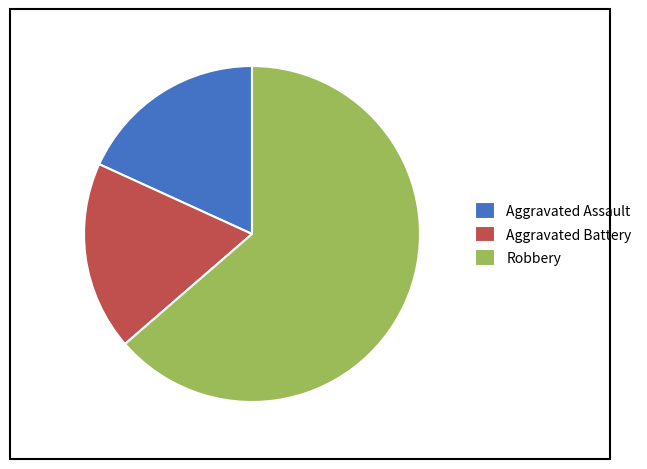

Combined, do Aggravated Battery and Aggravated Assault account for over 50%?

No